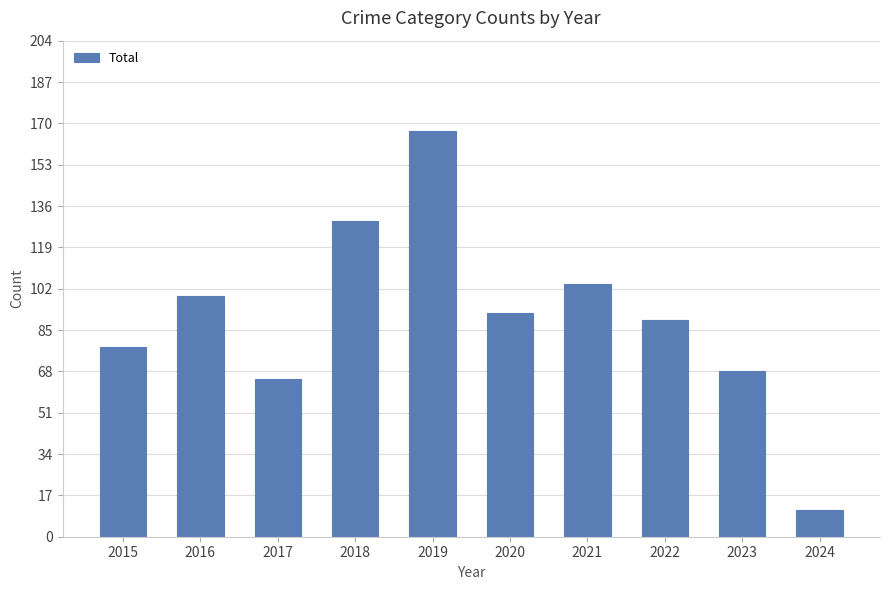

Which label corresponds to the smallest value in the chart?

2024